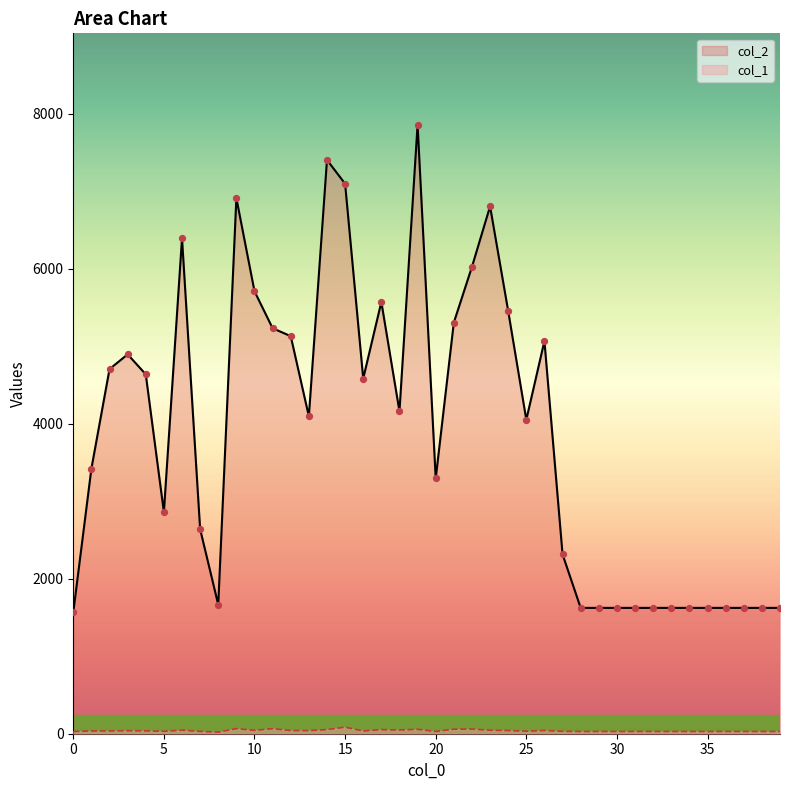

At how many categories does at least one series exceed 4684?

16